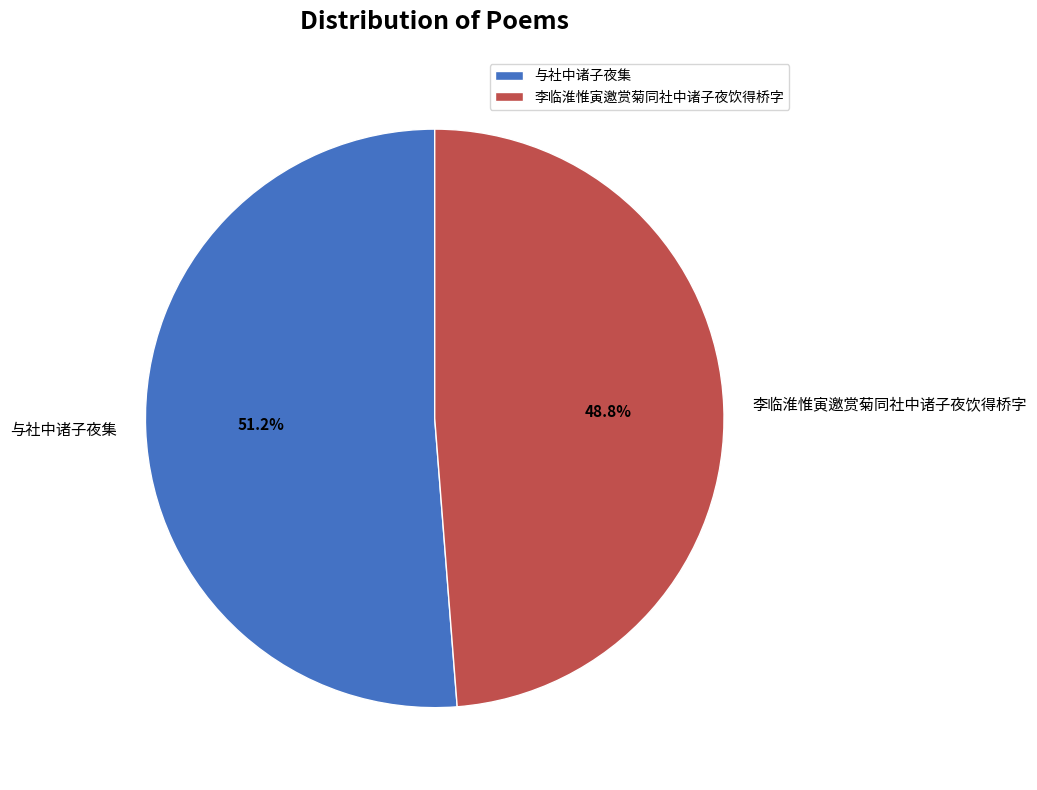

Combined, do 与社中诸子夜集 and 李临淮惟寅邀赏菊同社中诸子夜饮得桥字 account for over 50%?

Yes